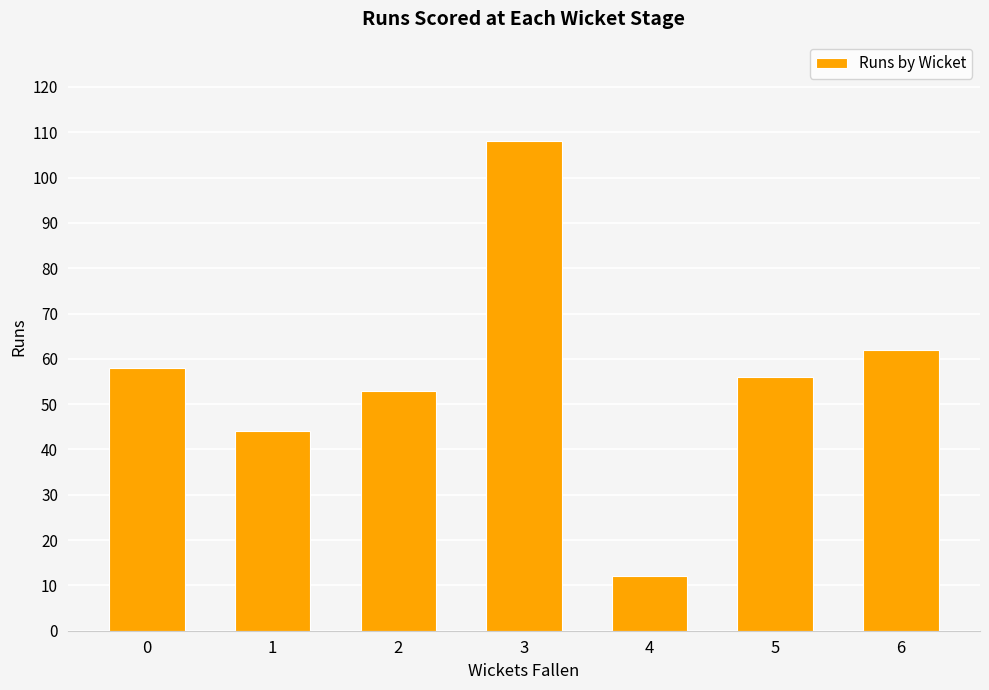

What is the maximum value shown in the chart?

108